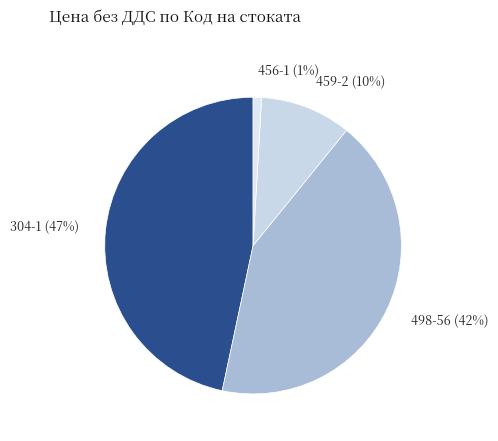

Is it true that 459-2 is 10% of the pie?

True